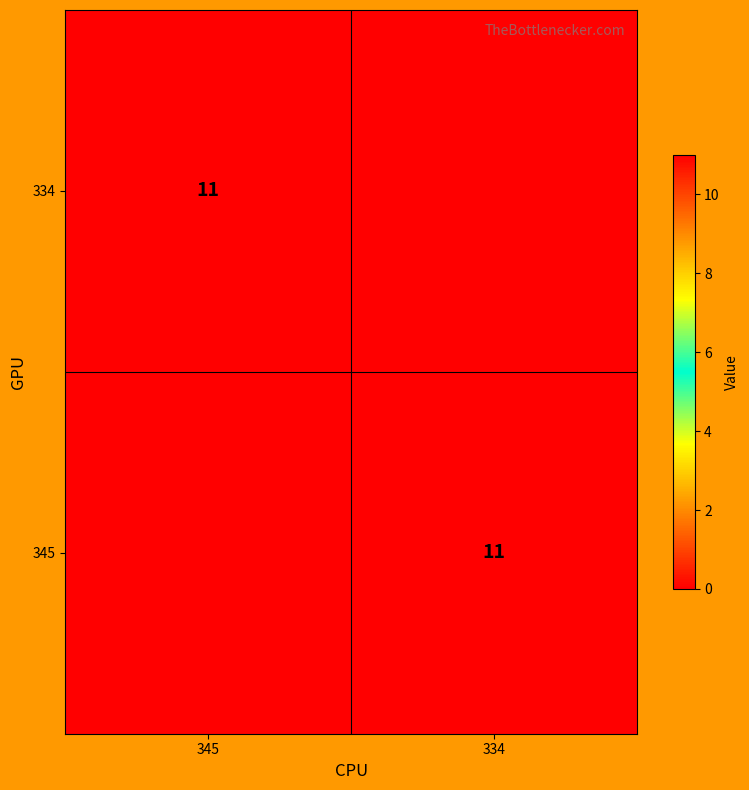

True or false: 334 has a value of 5 at 345.

False